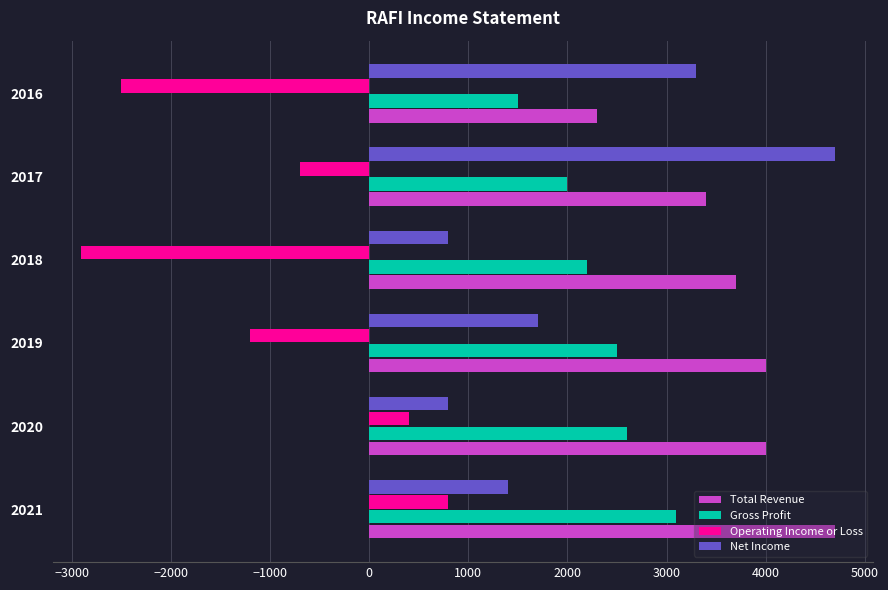

Is the value of Operating Income or Loss at 2016 greater than the value of Total Revenue at 2019?

No